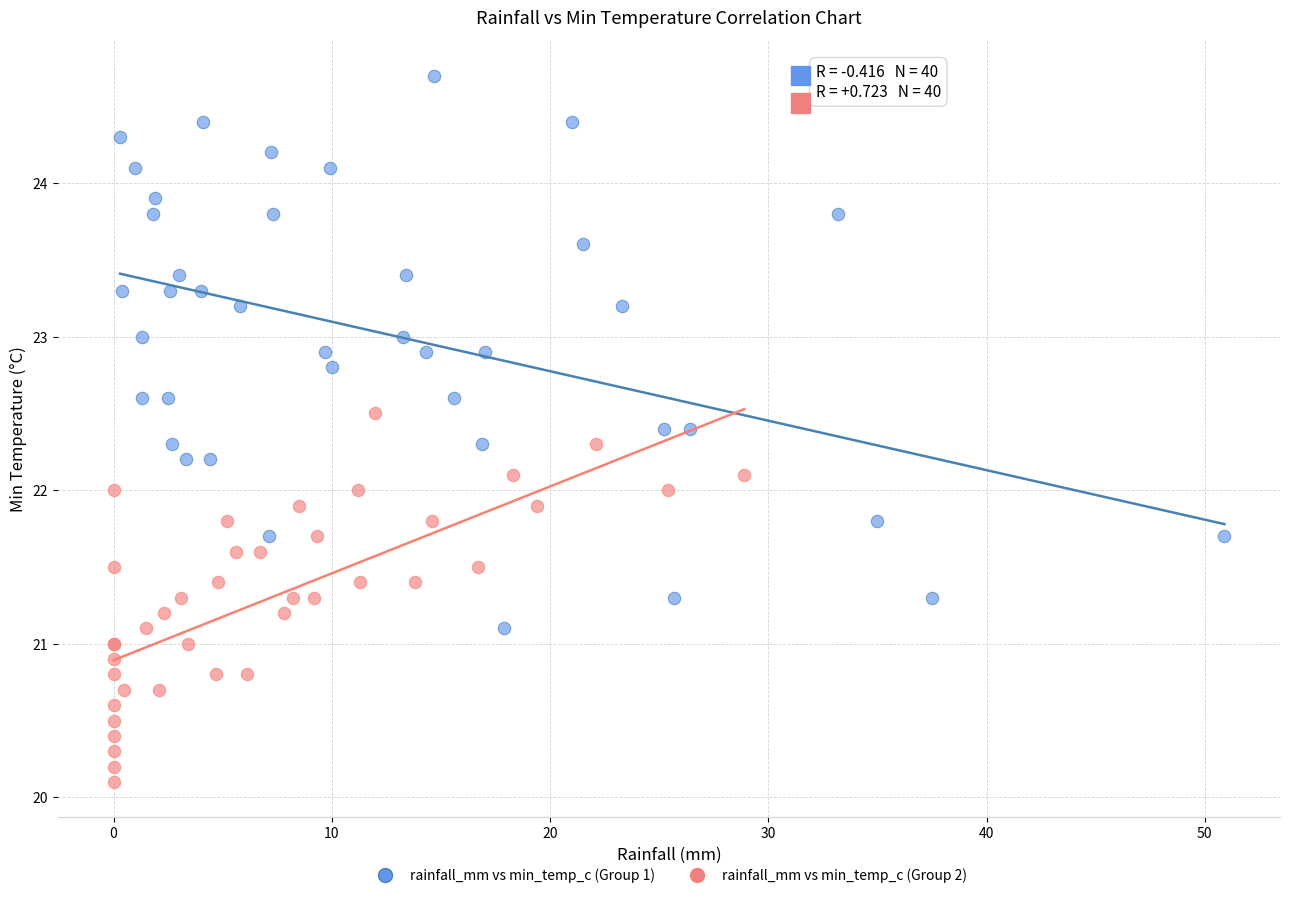

What are all the series names shown in the legend?

rainfall_mm vs min_temp_c (Group 1), rainfall_mm vs min_temp_c (Group 2)